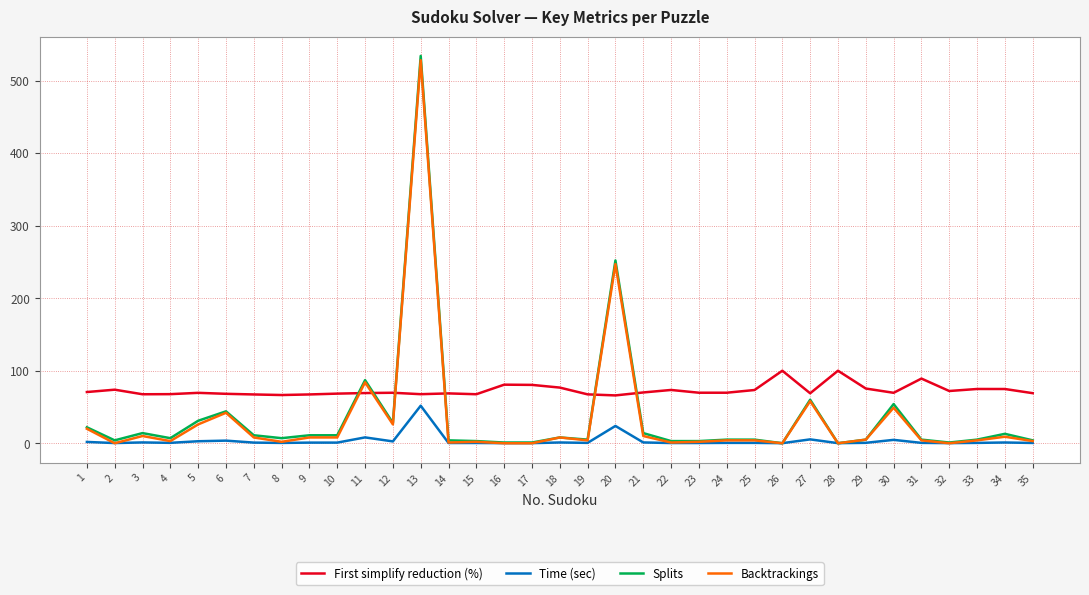

Where do Time (sec) and Backtrackings first cross each other?

1 and 2